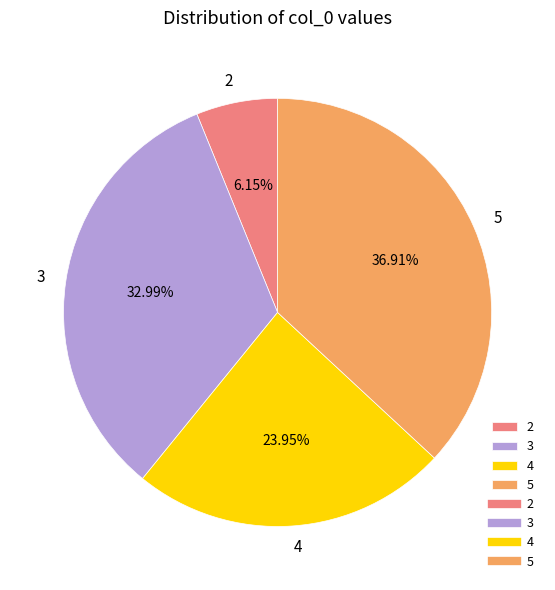

Does 3 represent more than half of the total?

No